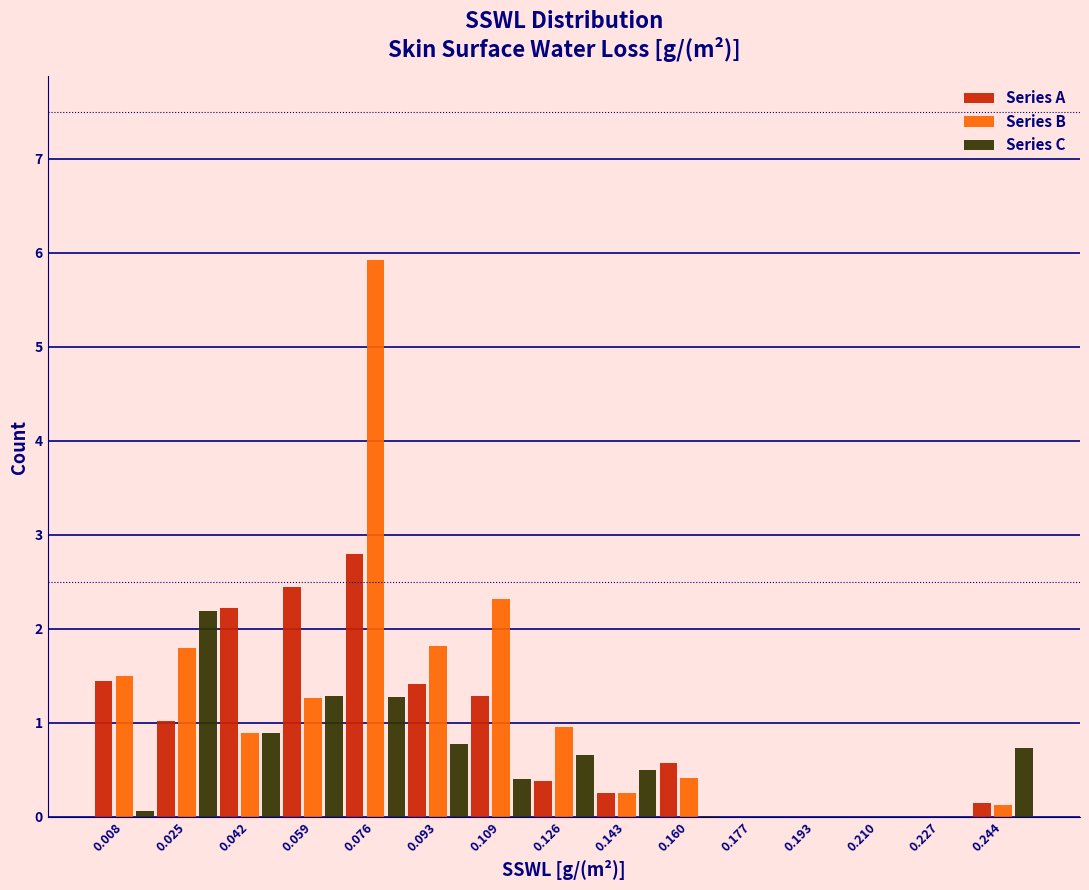

Reading left to right, list every range on the x-axis with the height of the bar of each series over it. Neither the bar edges nor the heights are printed on the chart, so give them approximately, as read against the axes.

0.000 to 0.016: Series A=1.4	Series B=1.5	Series C=under 0.1
0.016 to 0.034: Series A=1.0	Series B=1.8	Series C=2.2
0.034 to 0.050: Series A=2.2	Series B=0.9	Series C=0.9
0.050 to 0.068: Series A=2.4	Series B=1.3	Series C=1.3
0.068 to 0.084: Series A=2.8	Series B=5.9	Series C=1.3
0.084 to 0.100: Series A=1.4	Series B=1.8	Series C=0.8
0.100 to 0.118: Series A=1.3	Series B=2.3	Series C=0.4
0.118 to 0.134: Series A=0.4	Series B=1.0	Series C=0.7
0.134 to 0.152: Series A=0.2	Series B=0.3	Series C=0.5
0.152 to 0.168: Series A=0.6	Series B=0.4	Series C=under 0.1
0.168 to 0.186: Series A=0	Series B=0	Series C=0
0.186 to 0.202: Series A=0	Series B=0	Series C=0
0.202 to 0.218: Series A=0	Series B=0	Series C=0
0.218 to 0.236: Series A=0	Series B=0	Series C=0
0.236 to 0.252: Series A=0.1	Series B=0.1	Series C=0.7